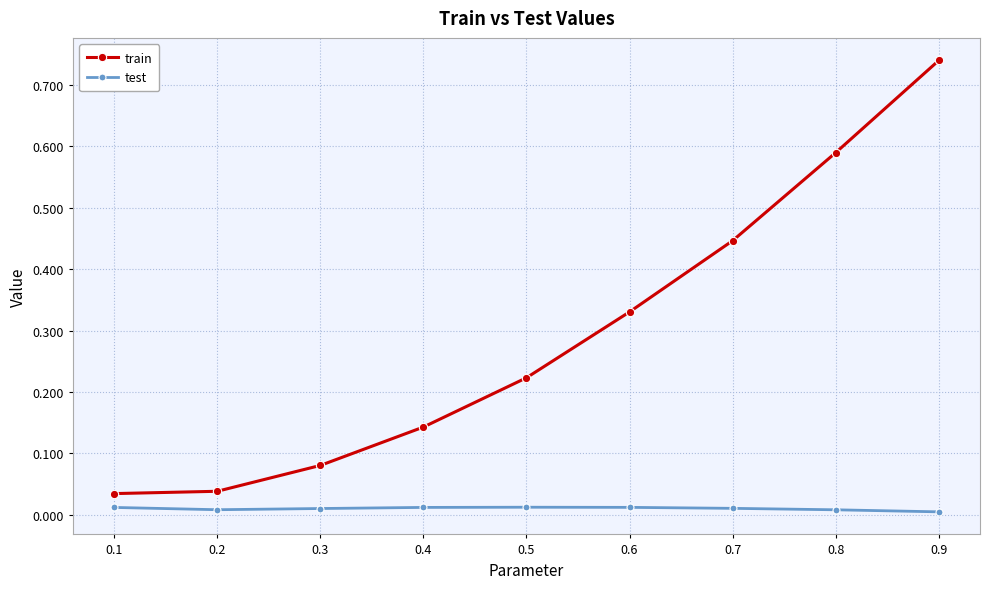

Does the chart have visible grid lines?

Yes